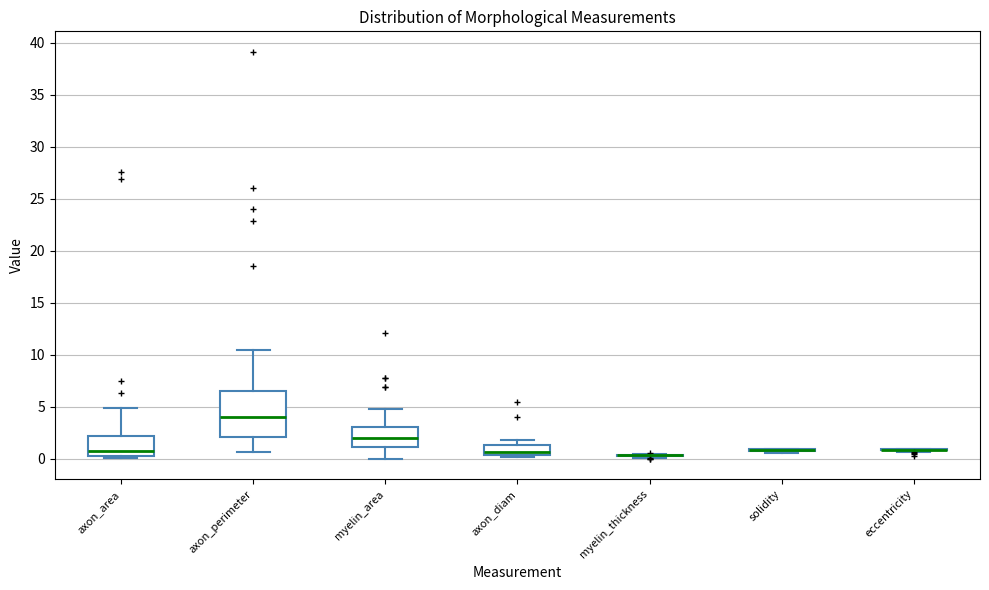

Reading left to right, transcribe this box plot: for each box, give where its median line is, the range the box spans, and where its two whiskers end, as read against the y-axis. The values are not printed on the chart, so give them approximately, as read against the axis.

axon_area: median 1.0, box 0.5 to 2.5, whiskers 0.0 to 5.0
axon_perimeter: median 4.0, box 2.0 to 6.5, whiskers 0.5 to 10.5
myelin_area: median 2.0, box 1.0 to 3.0, whiskers 0.0 to 5.0
axon_diam: median 0.5 (just above the box's lower edge), box 0.5 to 1.5, whiskers 0.0 to 2.0
myelin_thickness: box collapsed to a line at 0.5, whiskers 0.0 to 0.5
solidity: box collapsed to a line at 1.0, whiskers 0.5 to 1.0
eccentricity: box collapsed to a line at 1.0, whiskers 0.5 to 1.0